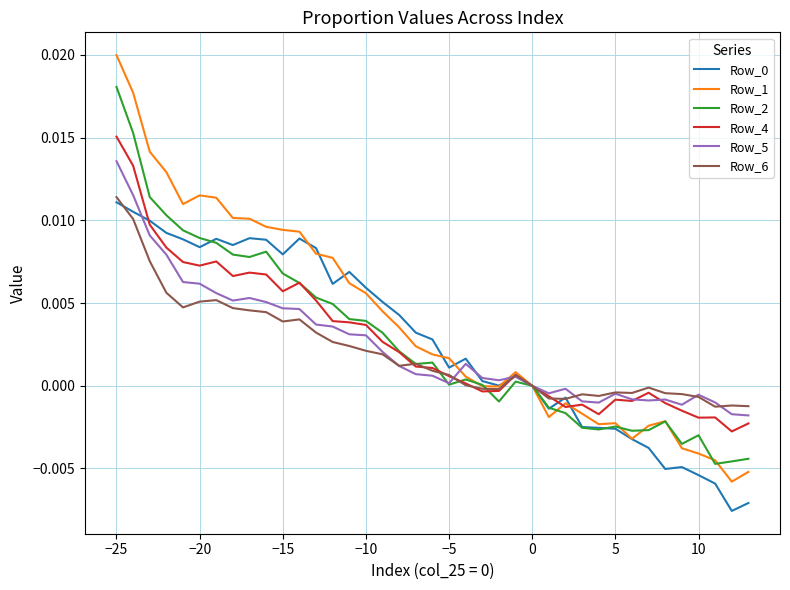

Which series has the widest spread of values?

Row_1